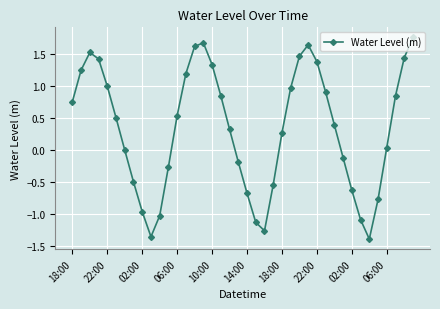

What is the difference between the maximum and minimum values?

3.1